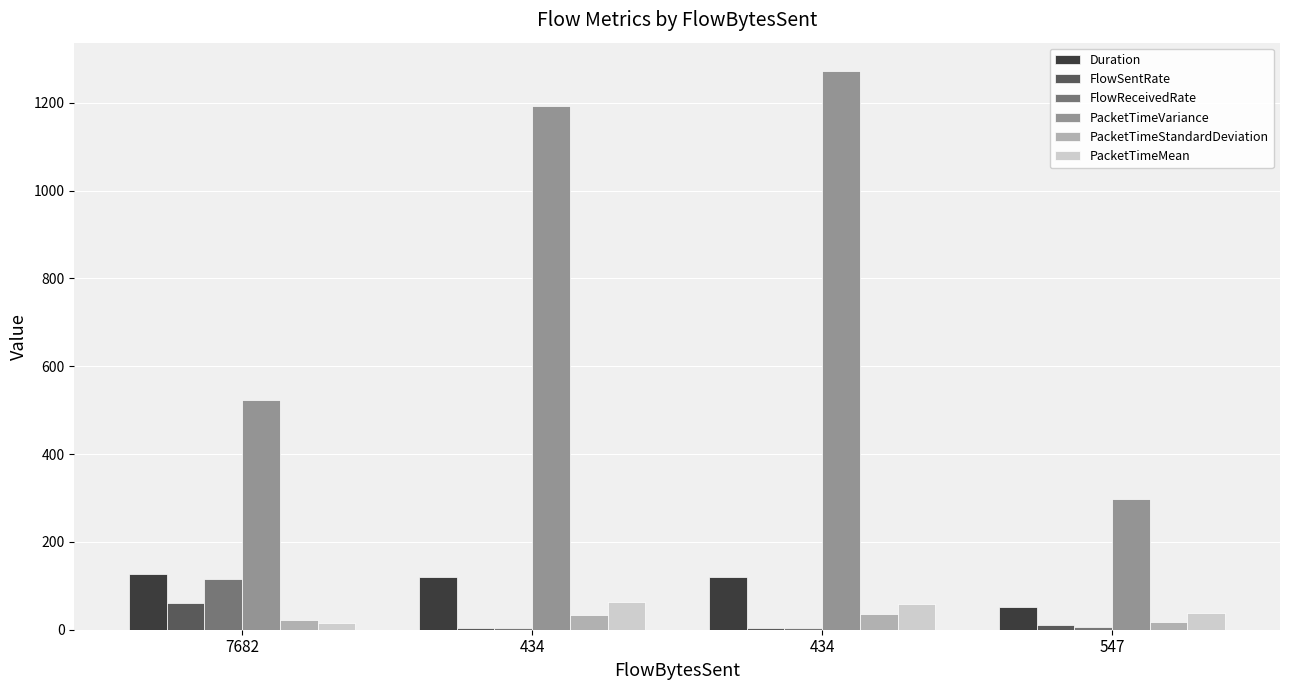

What are all the series names shown in the legend?

Duration, FlowSentRate, FlowReceivedRate, PacketTimeVariance, PacketTimeStandardDeviation, PacketTimeMean